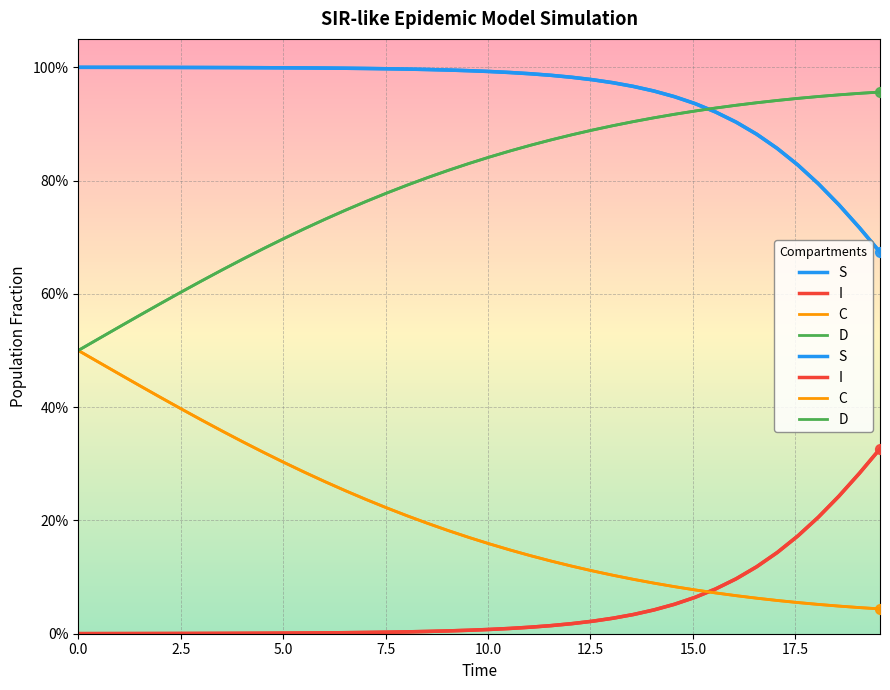

Which series contains the lowest Y value?

I